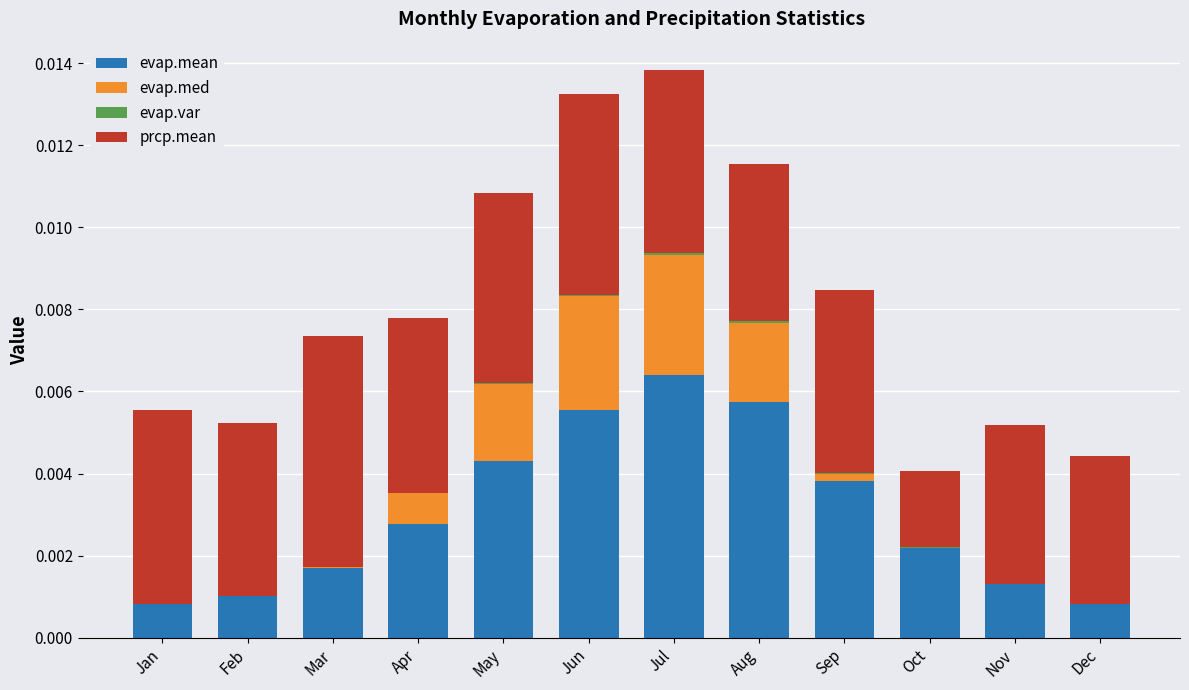

How many series are shown in this chart?

4